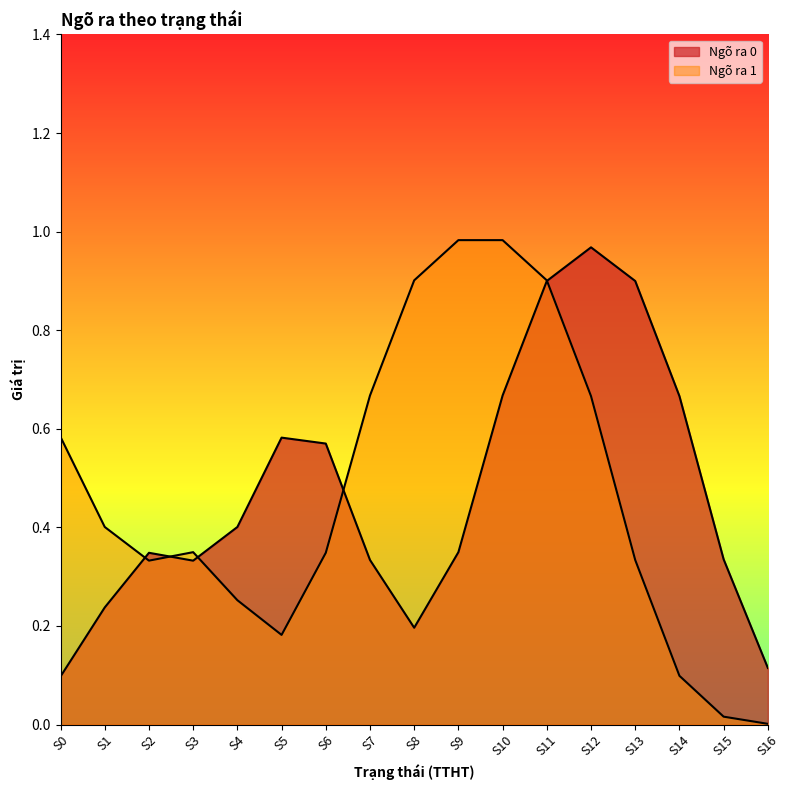

Where is the first local maximum for Ngõ ra 0?

S2